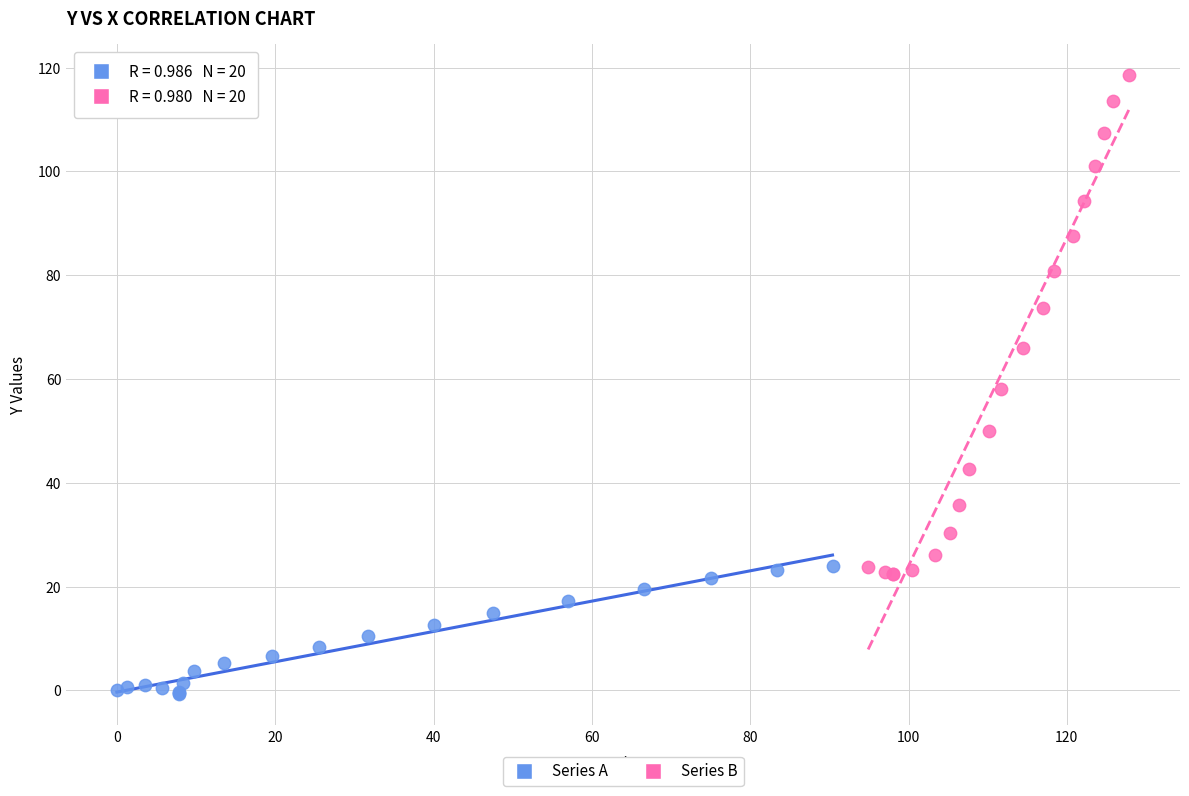

Which series has the widest spread of Y values?

Series B